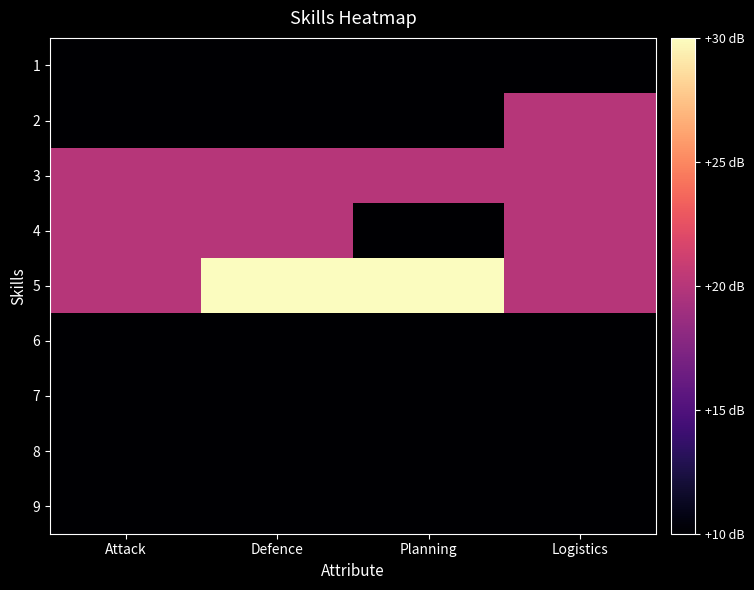

At how many categories does at least one series exceed 2?

2